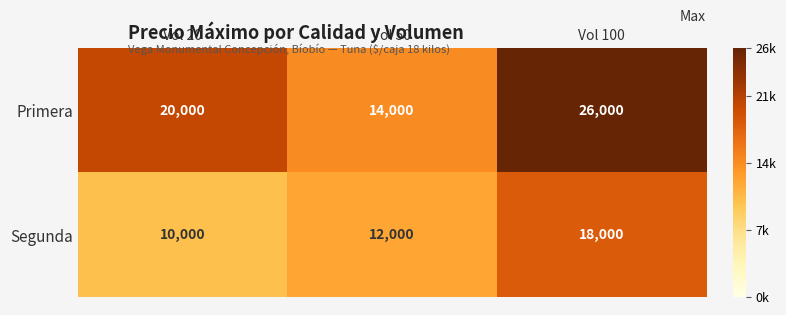

Is it true that Primera equals 14000 at Vol 50?

True